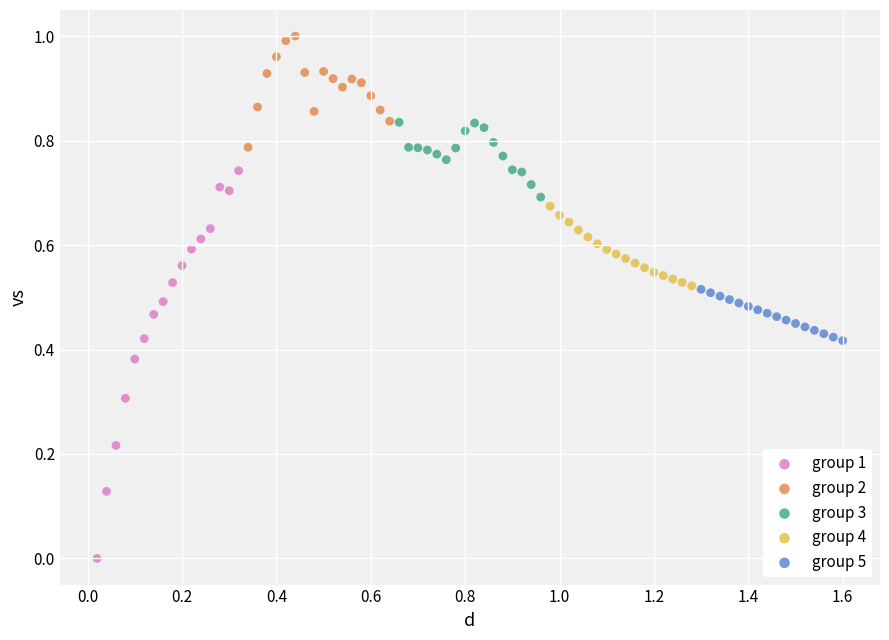

What are all the series names shown in the legend?

group 1, group 2, group 3, group 4, group 5